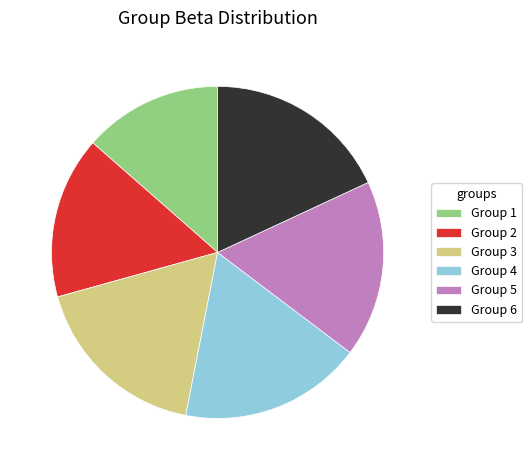

How many segments does this pie chart have?

6